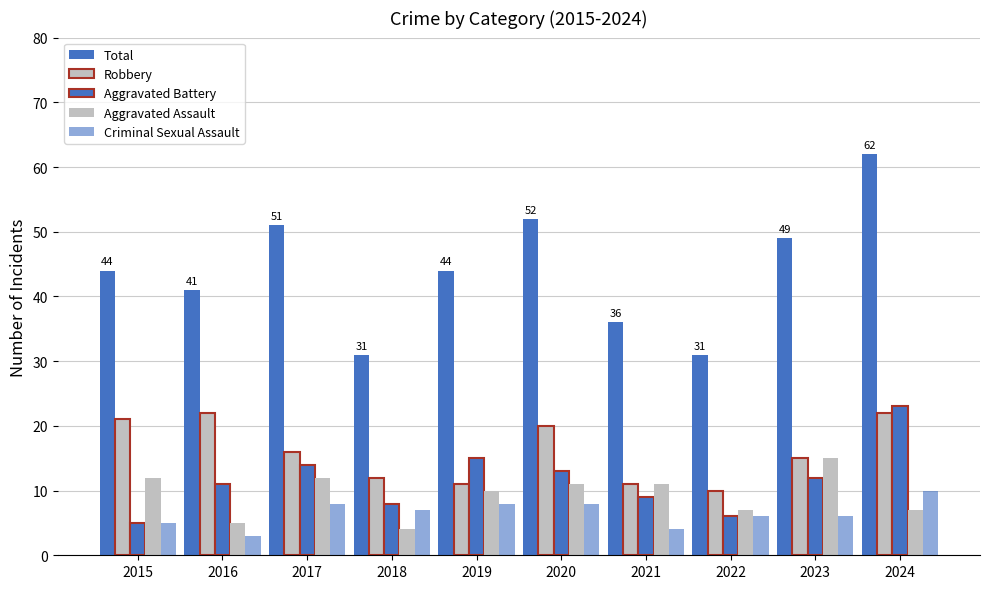

How many series are shown in this chart?

5